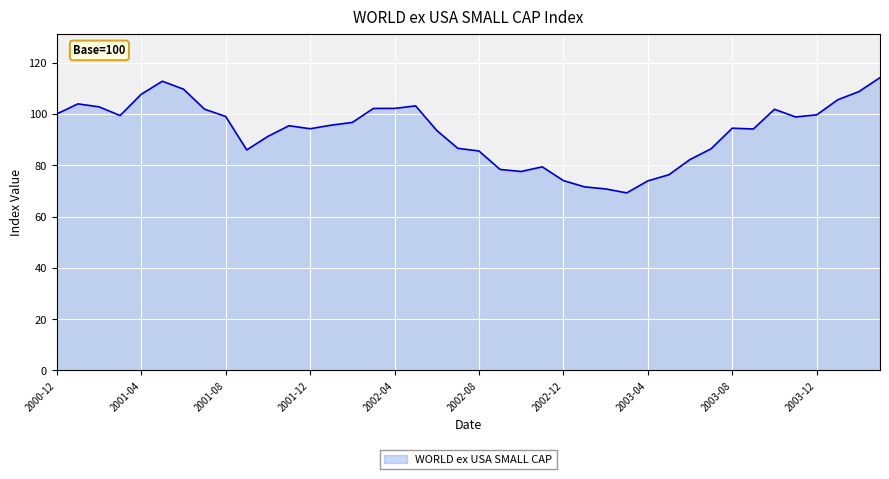

What is the maximum value shown in the chart?

114.2